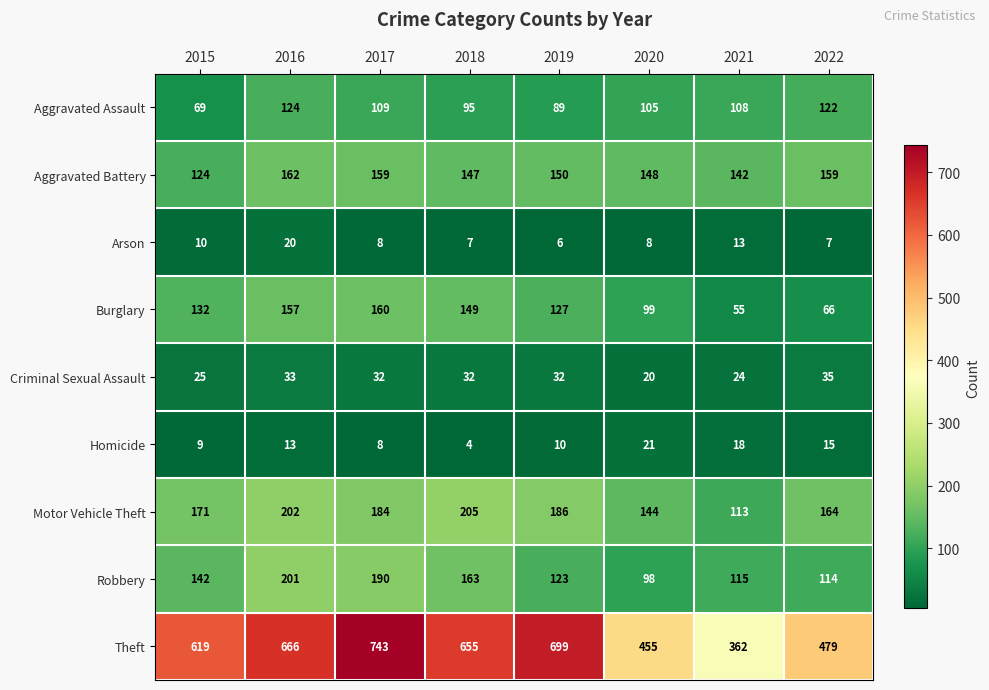

The value of Theft at 2019 is 238. True or false?

False